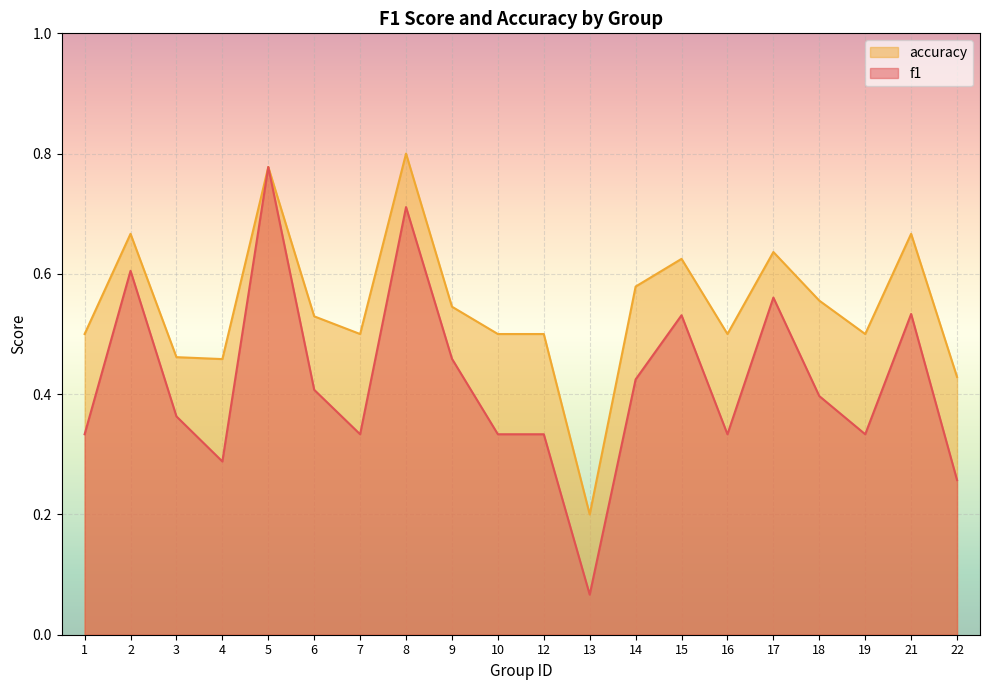

True or false: accuracy and f1 intersect in this chart.

False